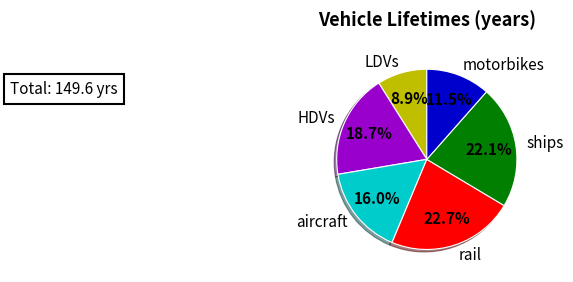

Does any single category account for the majority?

No